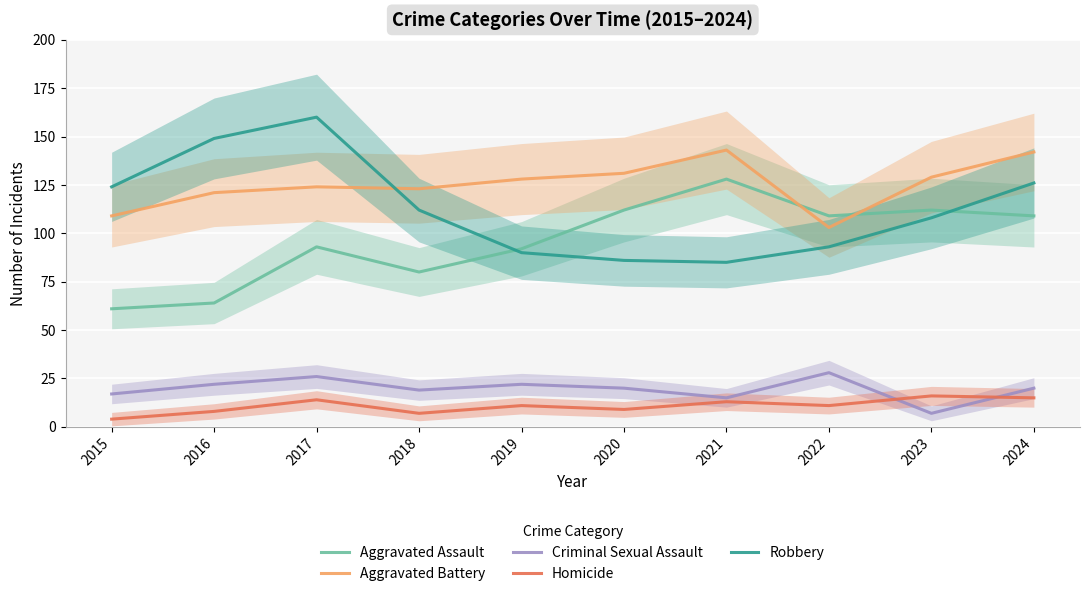

After their last crossing, which series has the higher values: Robbery or Aggravated Assault?

Robbery